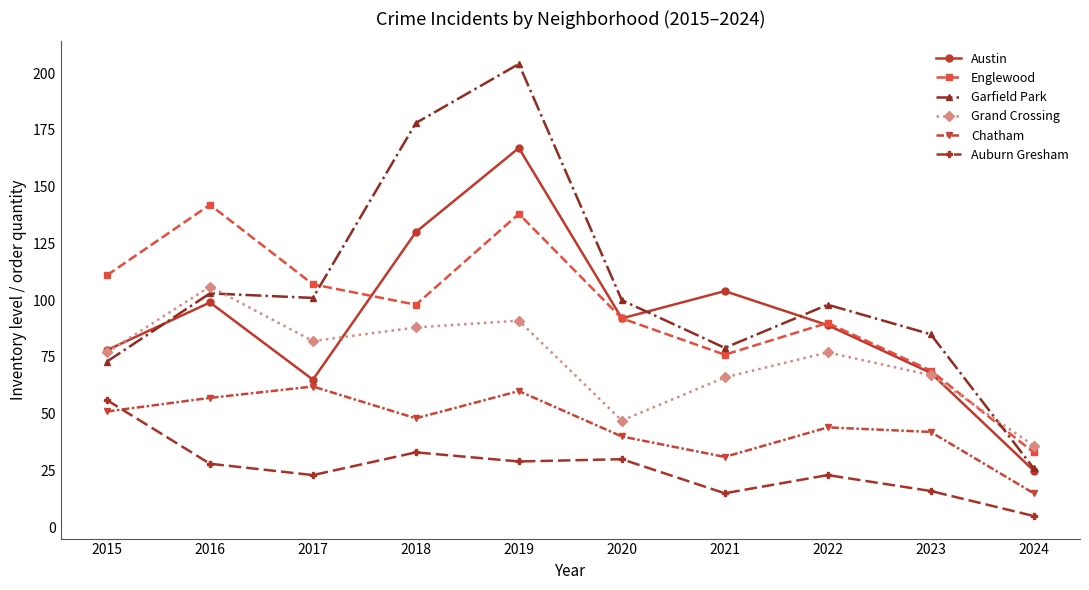

Reading left to right, what are all the values shown in this chart?

Austin: 78	99	65	130	167	92	104	89	68	25
Englewood: 111	142	107	98	138	92	76	90	69	33
Garfield Park: 73	103	101	178	204	100	79	98	85	26
Grand Crossing: 77	106	82	88	91	47	66	77	67	36
Chatham: 51	57	62	48	60	40	31	44	42	15
Auburn Gresham: 56	28	23	33	29	30	15	23	16	5